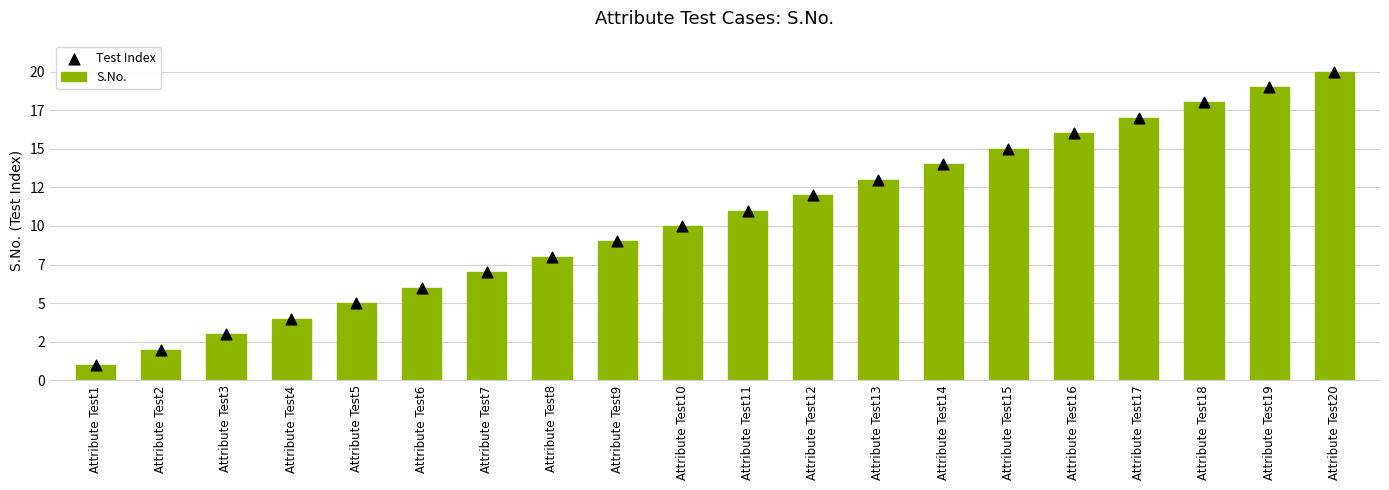

Which series has the largest Y range (max minus min)?

S.No.